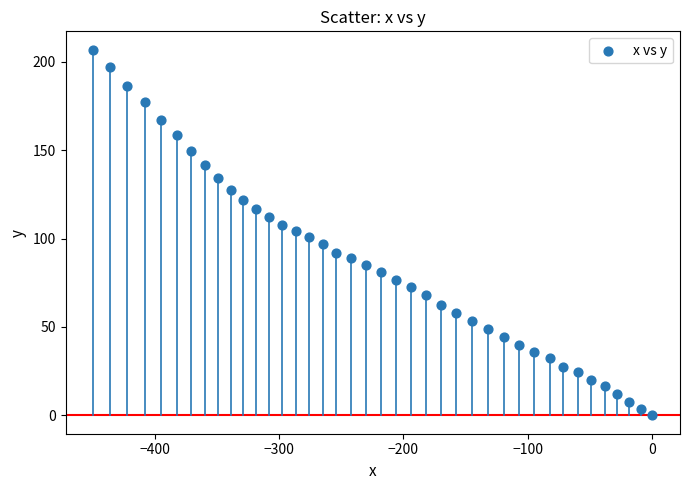

What is the range of Y values (max minus min)?

206.8